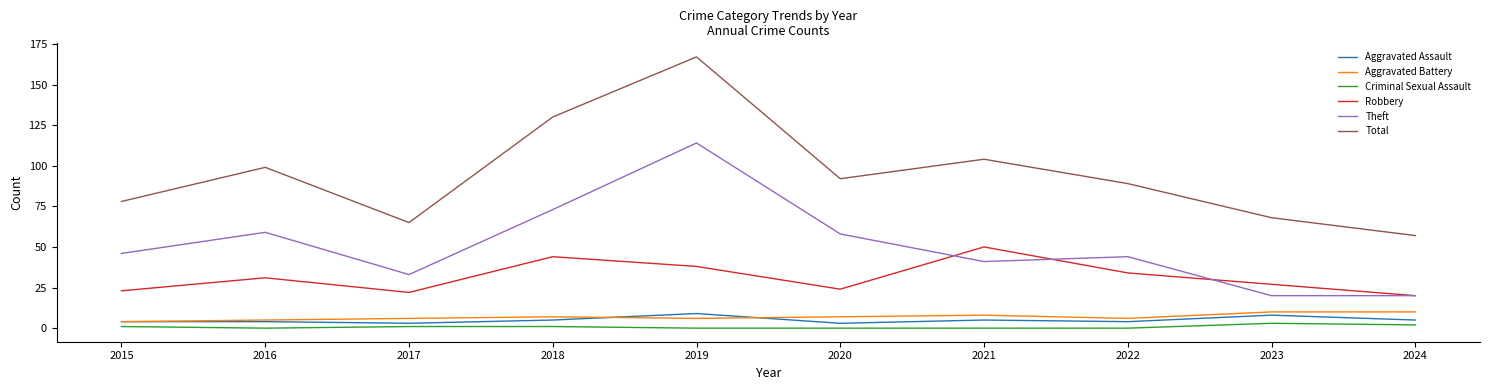

What is the sum of all Theft values?

508